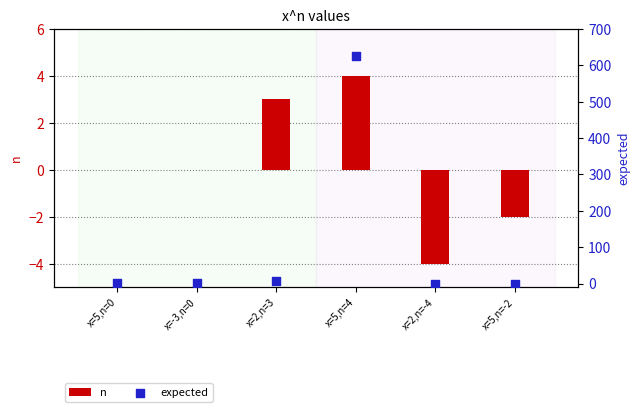

At how many categories does at least one series exceed 9?

1